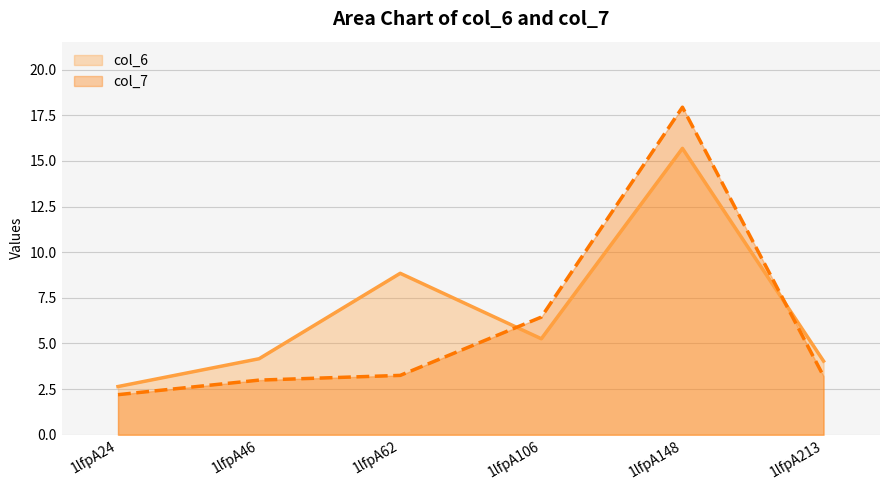

Which series has the largest total across all categories?

col_6